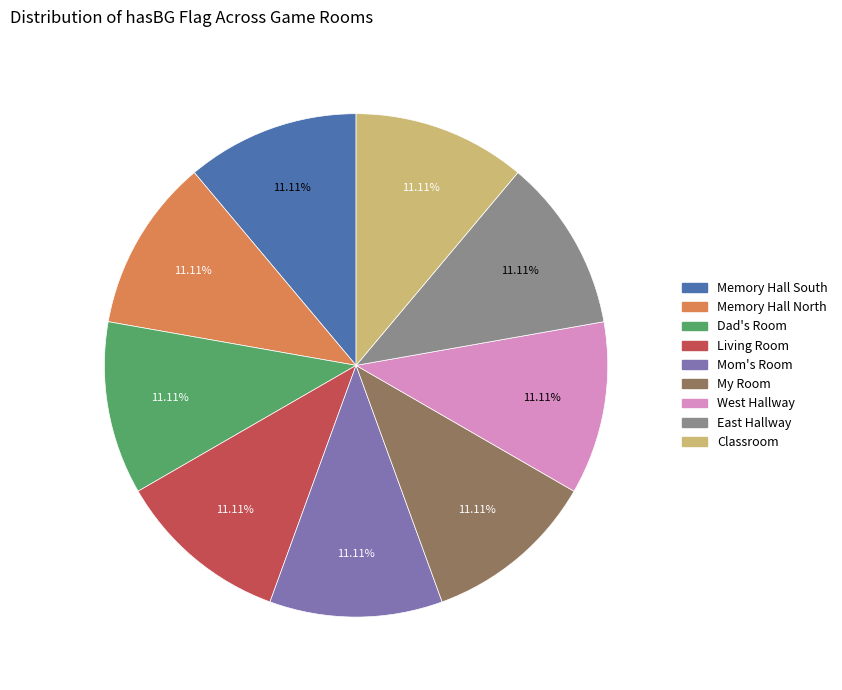

To the nearest percent, what is the combined percentage of Classroom and Living Room?

22%